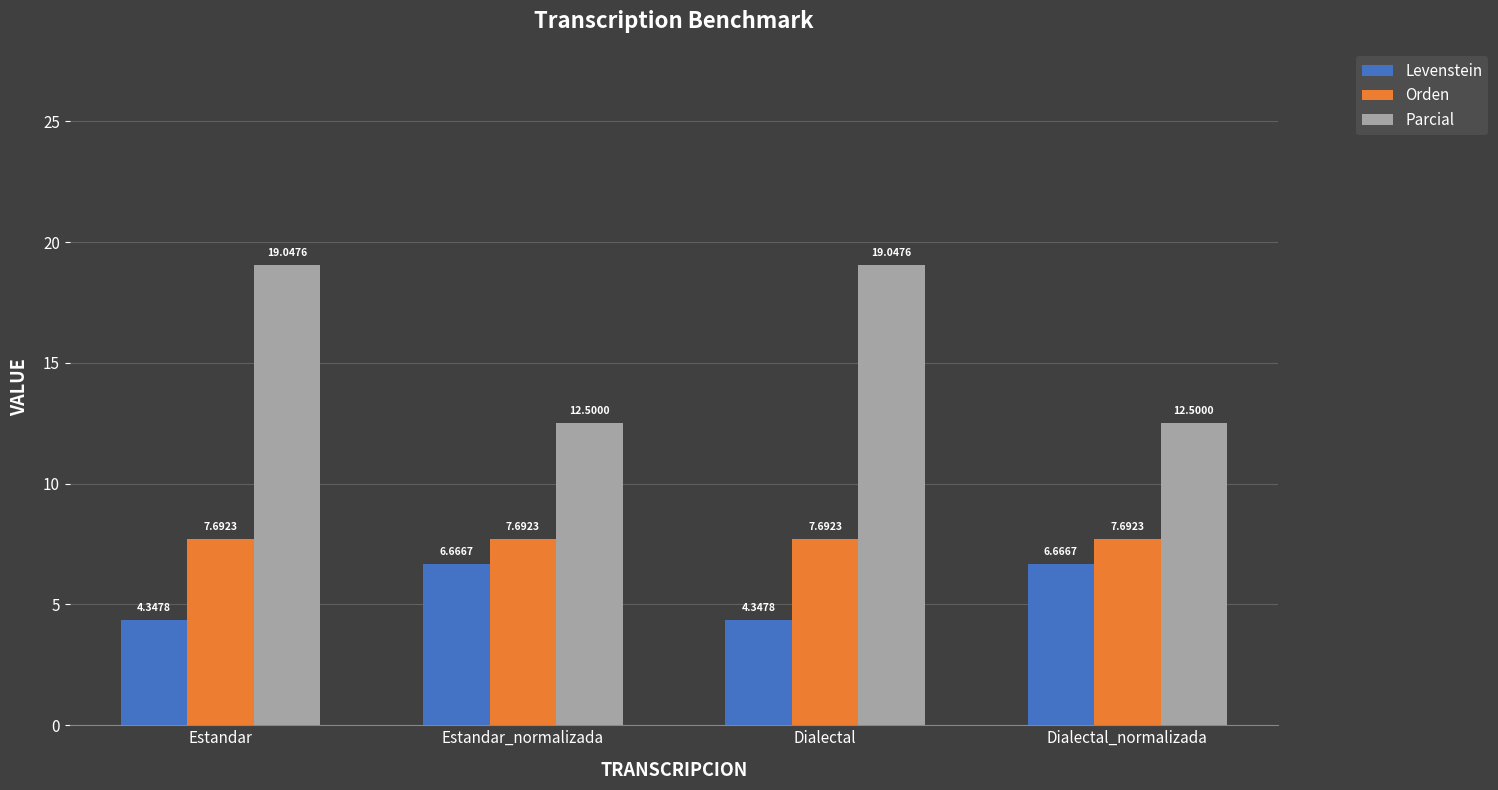

What is the sum of all Orden values?

30.8